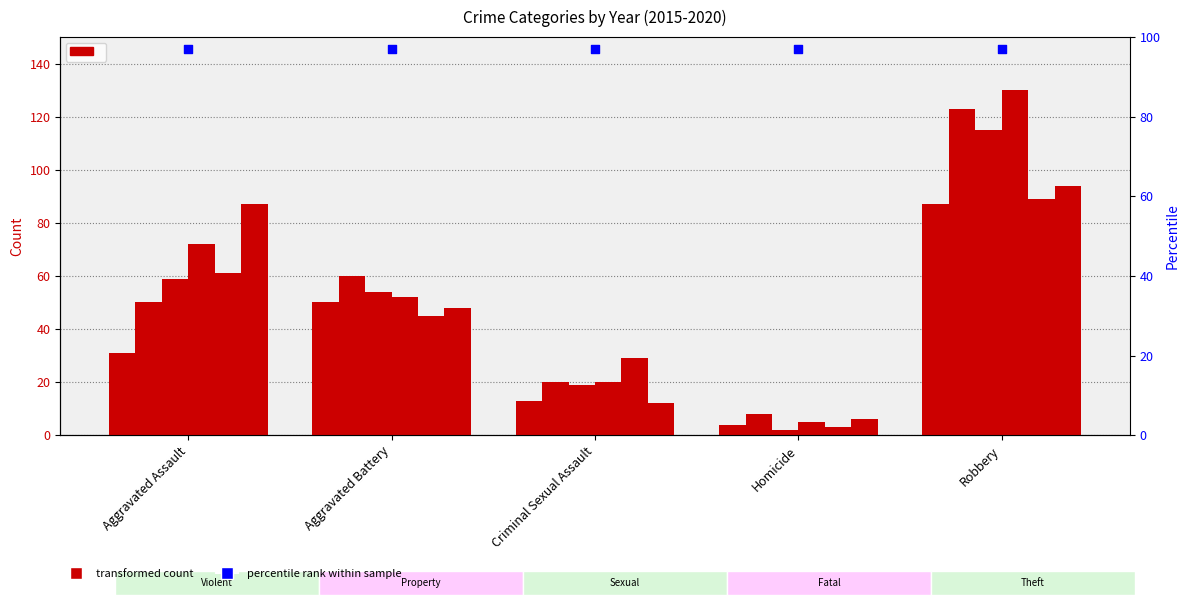

Which series reaches the minimum Y coordinate?

2017